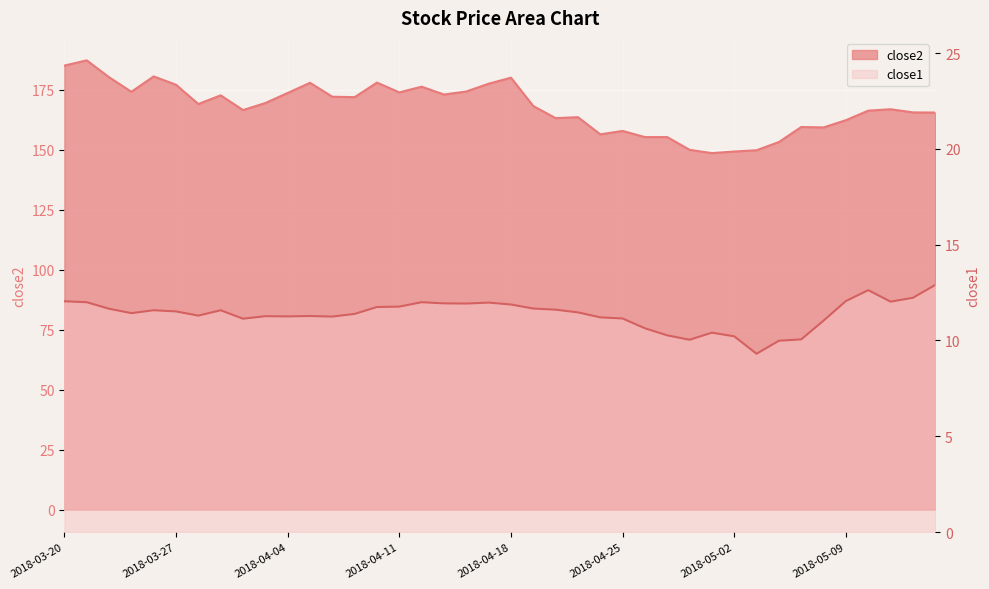

Which category has the highest value across all series?

2018-03-21